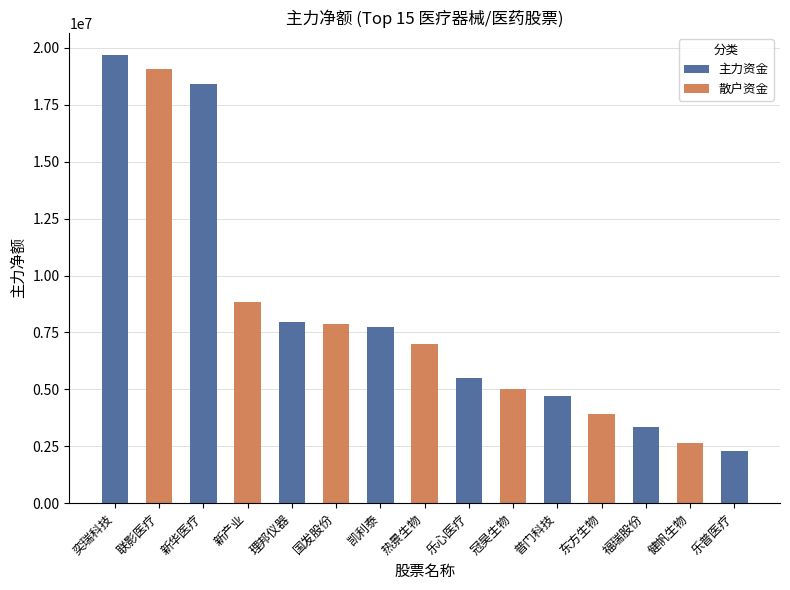

Reading left to right, what are all the values shown in this chart?

奕瑞科技=19683265	联影医疗=19070212	新华医疗=18408566	新产业=8847505	理邦仪器=7950222	国发股份=7874421	凯利泰=7723400	热景生物=6983790	乐心医疗=5478603	冠昊生物=4998013	普门科技=4704150	东方生物=3914379	福瑞股份=3347410	健帆生物=2654045	乐普医疗=2312106